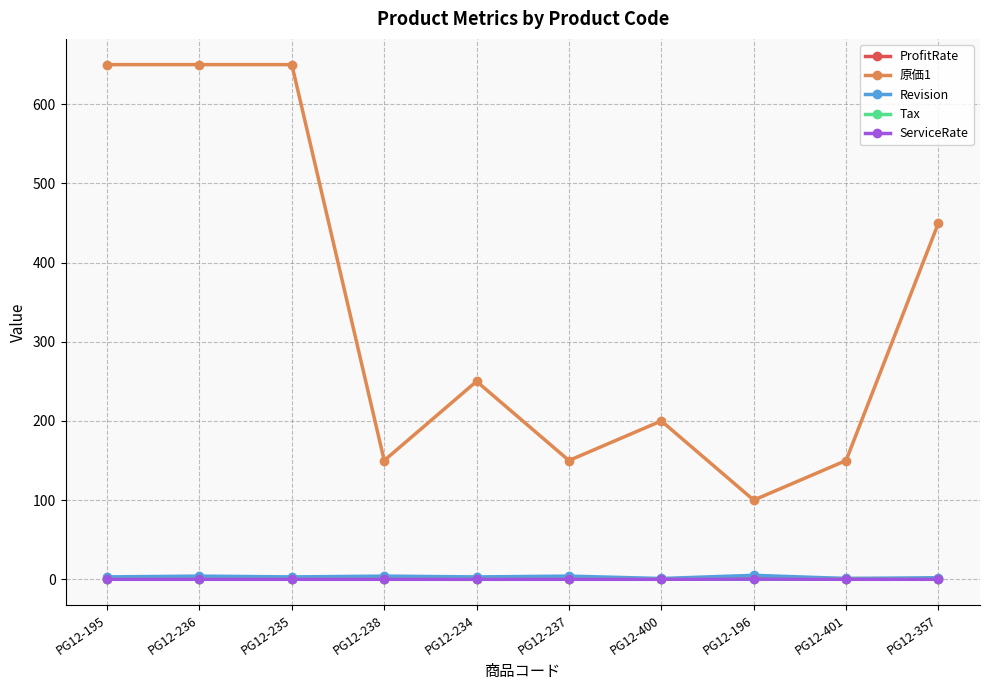

Which series has the largest total across all categories?

原価1